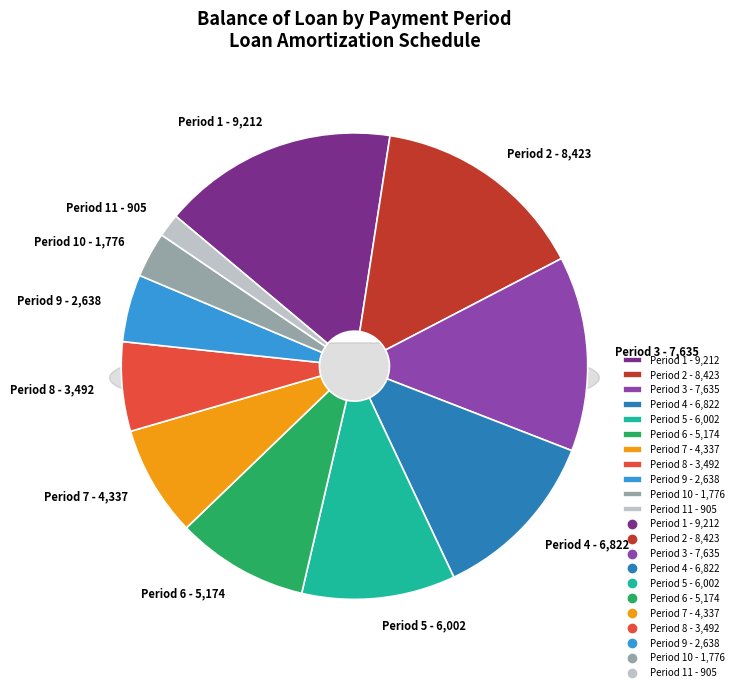

True or false: 3 accounts for 14% of the total.

True